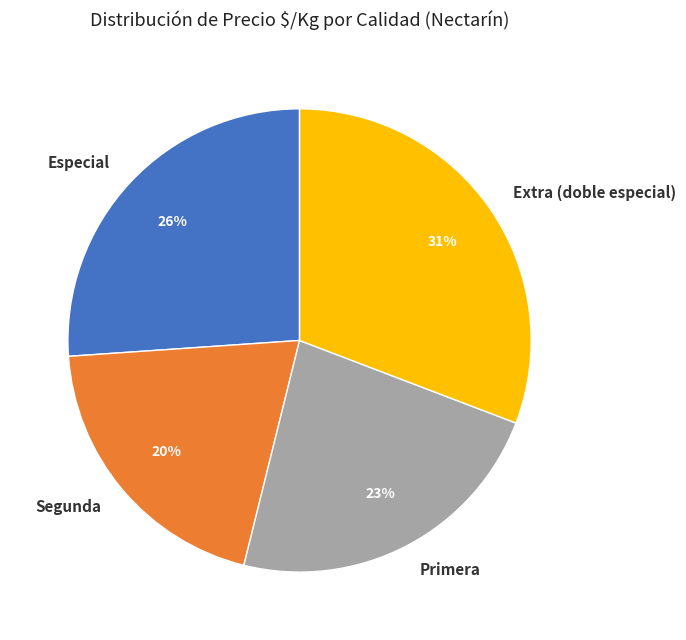

To the nearest percent, what is the difference between the largest and smallest slice percentages?

11%